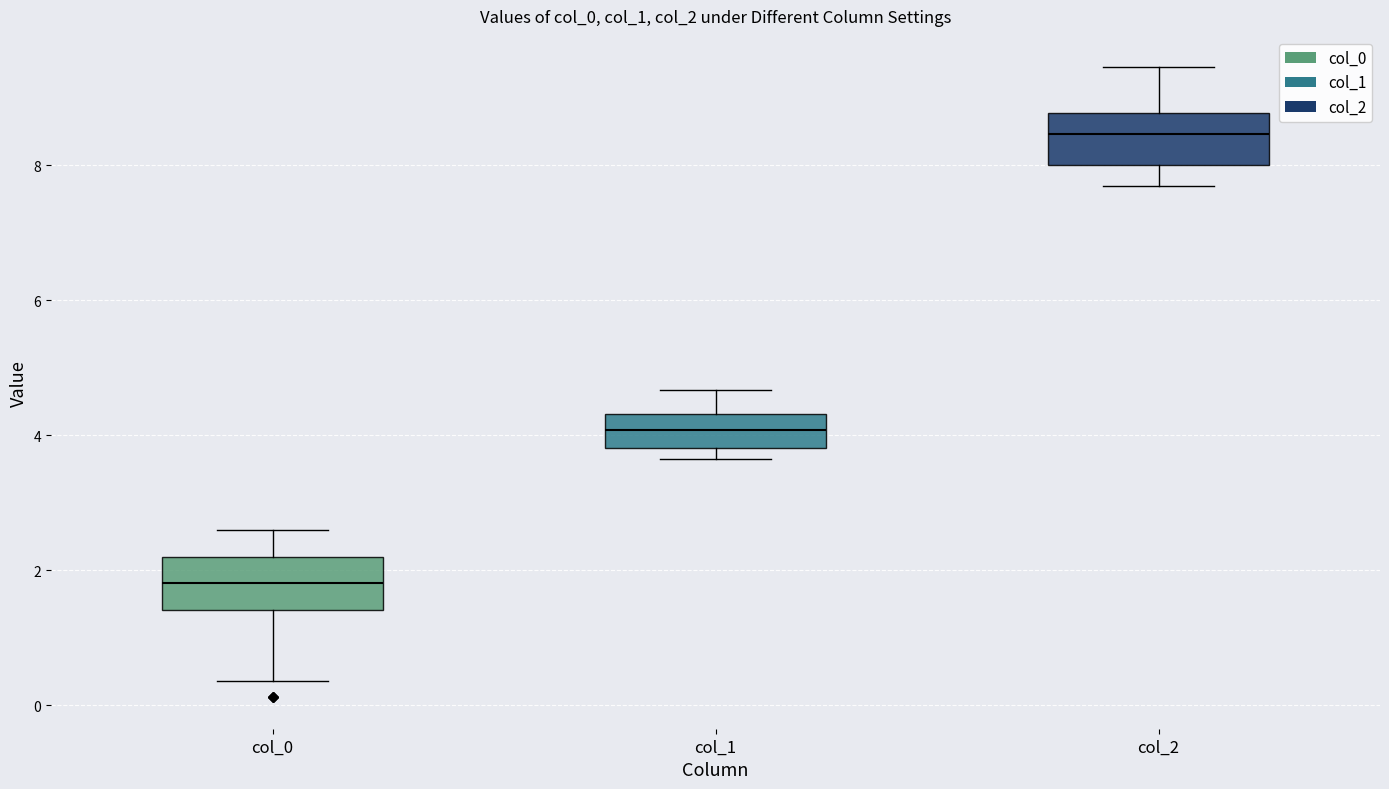

Reading left to right, transcribe this box plot: for each box, give where its median line is, the range the box spans, and where its two whiskers end, as read against the y-axis. The values are not printed on the chart, so give them approximately, as read against the axis.

col_0: median 1.8, box 1.4 to 2.2, whiskers 0.4 to 2.6
col_1: median 4.0, box 3.8 to 4.4, whiskers 3.6 to 4.6
col_2: median 8.4, box 8.0 to 8.8, whiskers 7.6 to 9.4